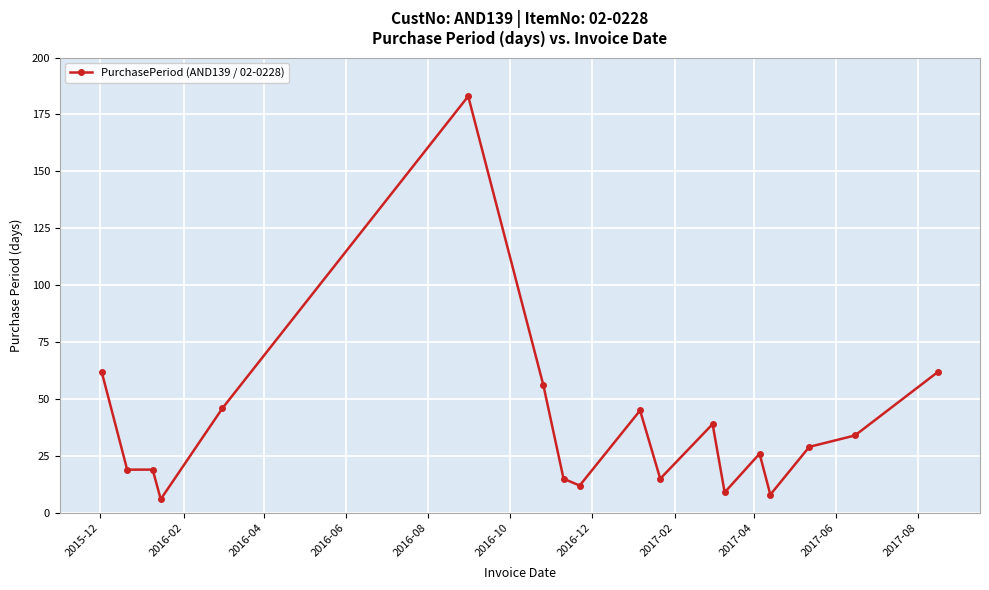

What is the sum of all values?

685